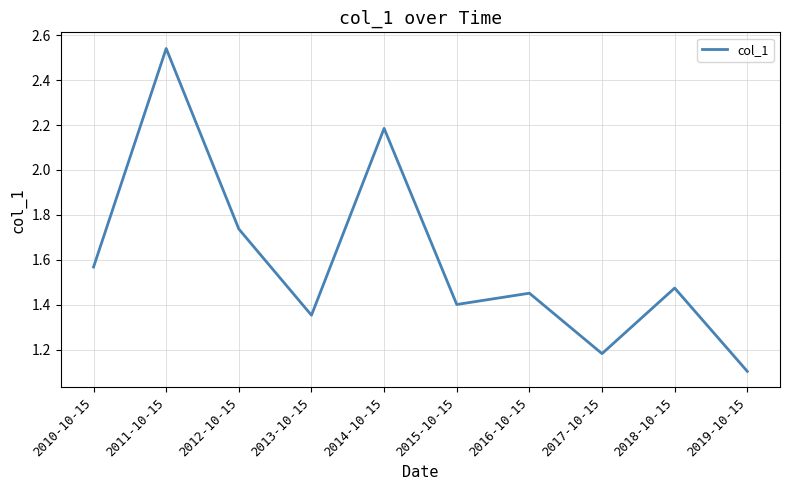

Rank the categories by value from lowest to highest.

2019-10-15, 2017-10-15, 2013-10-15, 2015-10-15, 2016-10-15, 2018-10-15, 2010-10-15, 2012-10-15, 2014-10-15, 2011-10-15